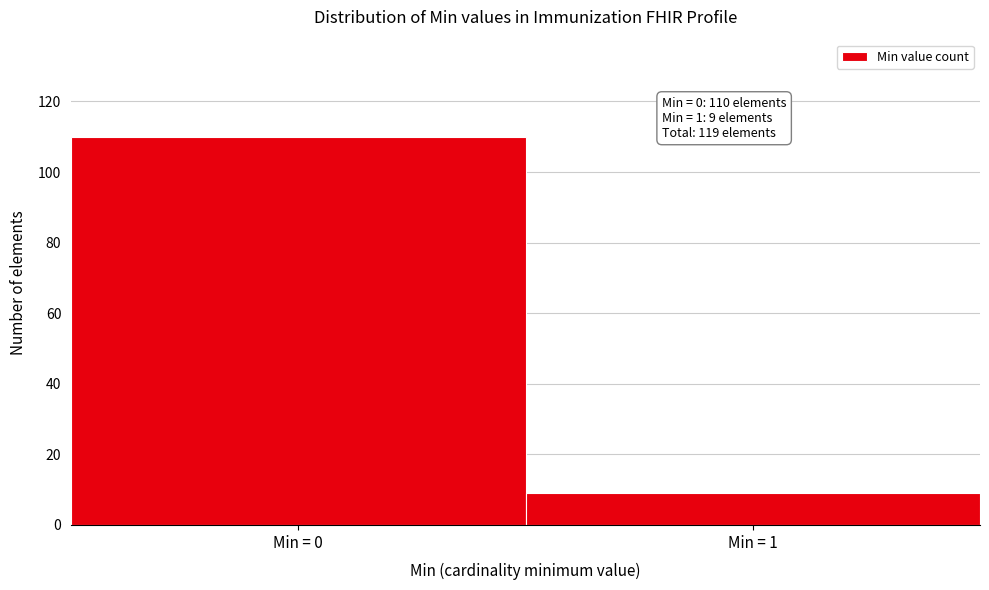

Reading left to right, what are all the values shown in this chart?

Min = 0=110	Min = 1=9